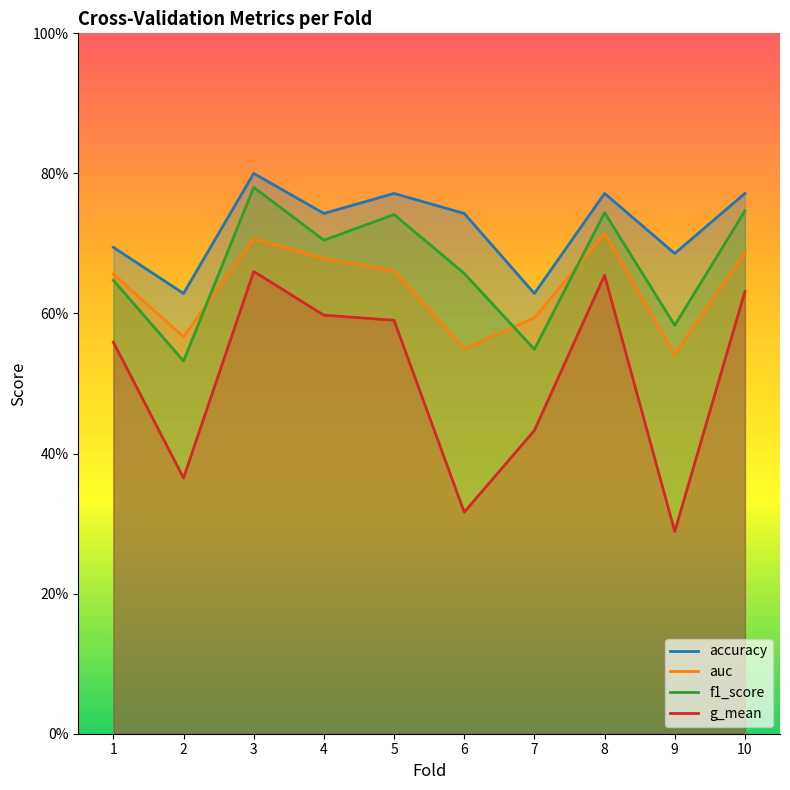

Reading left to right, what are all the values shown in this chart?

accuracy: 1=0.7	2=0.6	3=0.8	4=0.7	5=0.8	6=0.7	7=0.6	8=0.8	9=0.7	10=0.8
auc: 1=0.7	2=0.6	3=0.7	4=0.7	5=0.7	6=0.6	7=0.6	8=0.7	9=0.5	10=0.7
f1_score: 1=0.6	2=0.5	3=0.8	4=0.7	5=0.7	6=0.7	7=0.5	8=0.7	9=0.6	10=0.7
g_mean: 1=0.6	2=0.4	3=0.7	4=0.6	5=0.6	6=0.3	7=0.4	8=0.7	9=0.3	10=0.6